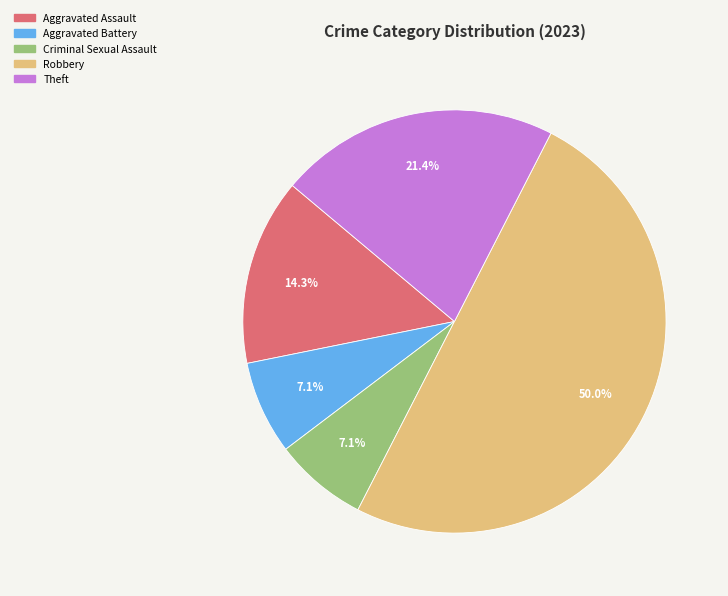

Does Theft account for over 50% of the chart?

No